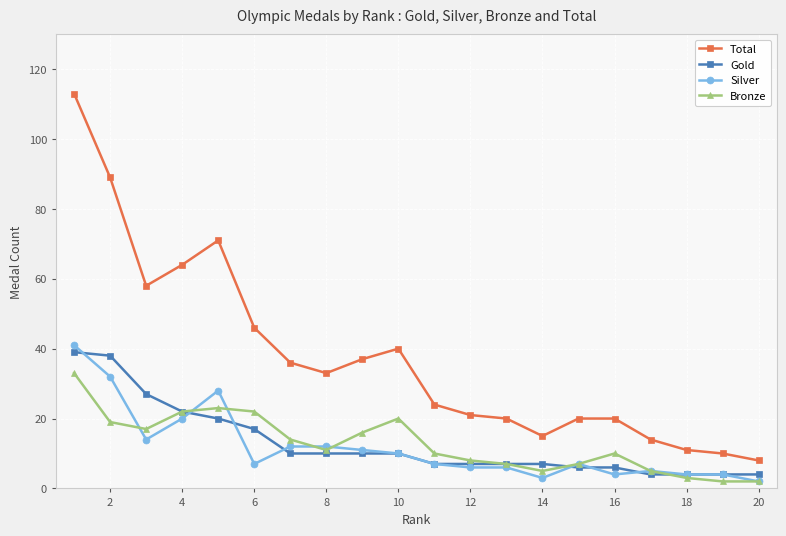

What is the maximum value for Gold?

39